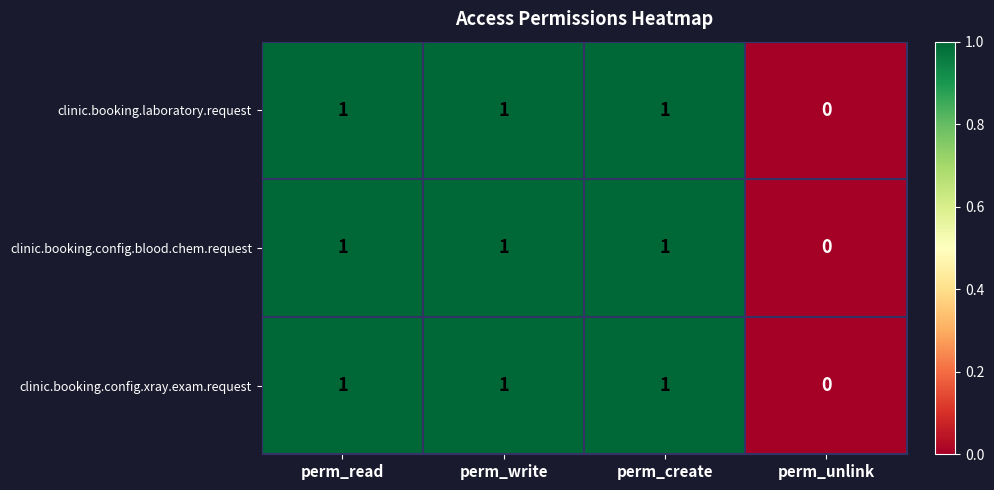

Reading right to left, extract all data points from this chart.

clinic.booking.laboratory.request: 0	1	1	1
clinic.booking.config.blood.chem.request: 0	1	1	1
clinic.booking.config.xray.exam.request: 0	1	1	1